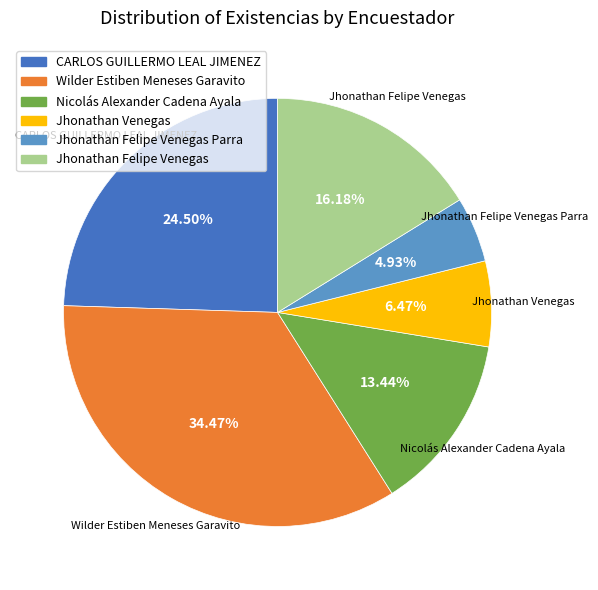

Is there any slice that represents more than half of the pie?

No